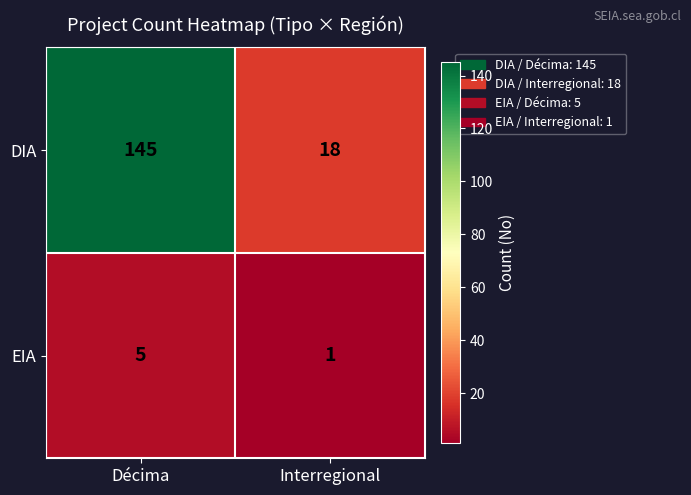

Which series has the widest spread of values?

DIA